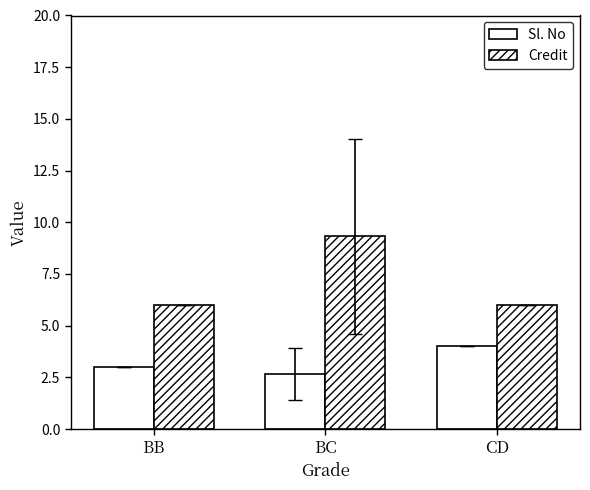

At which category is the sum across all series the highest?

BC